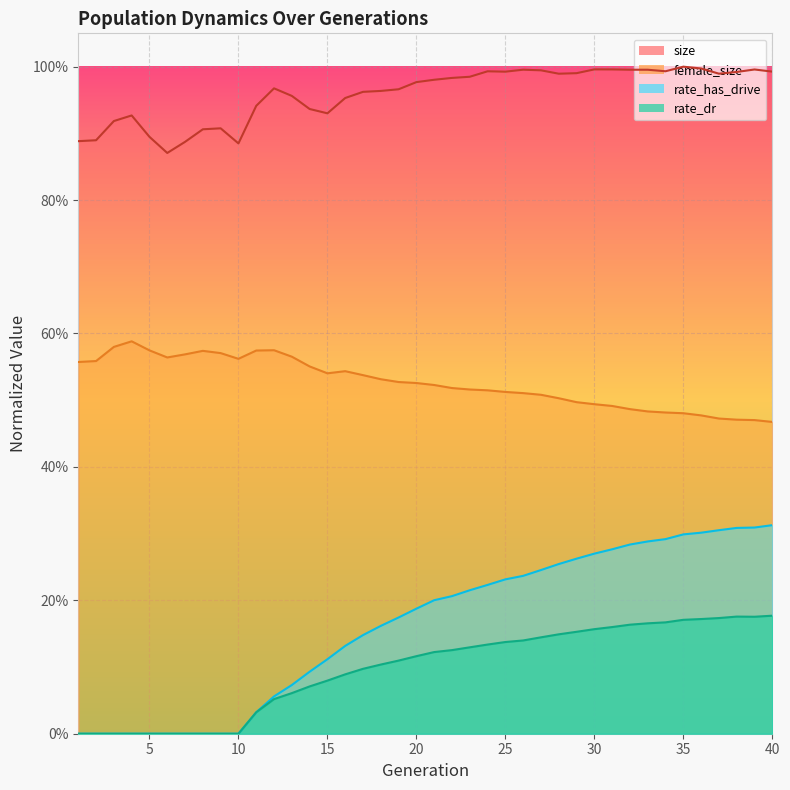

At which label is size closest to 0?

6